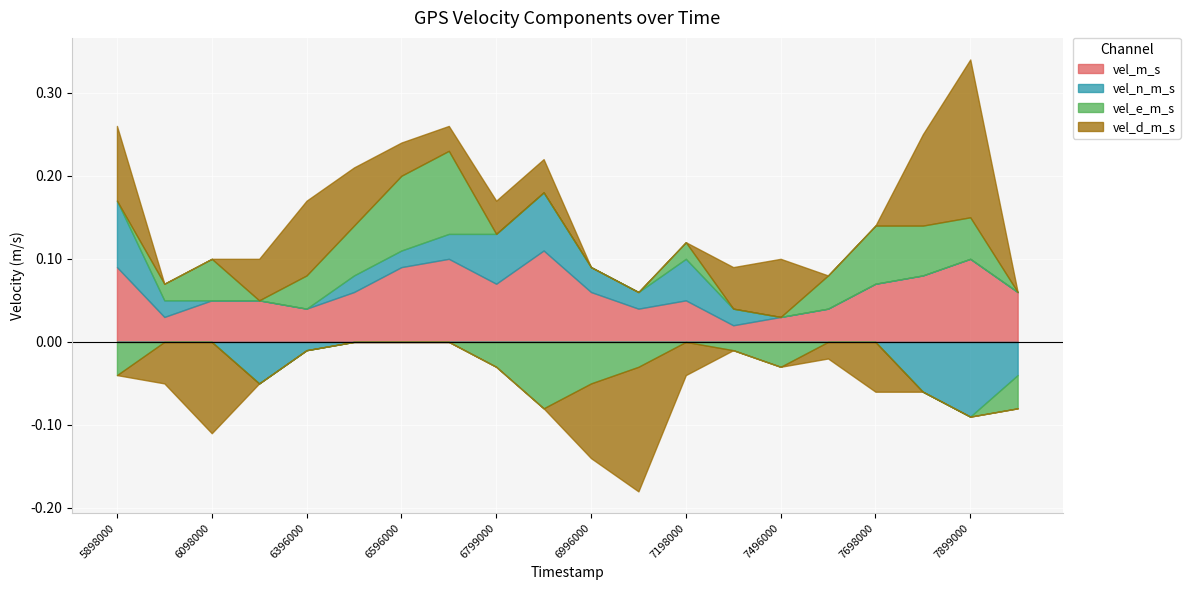

What is the maximum value for vel_d_m_s?

0.2